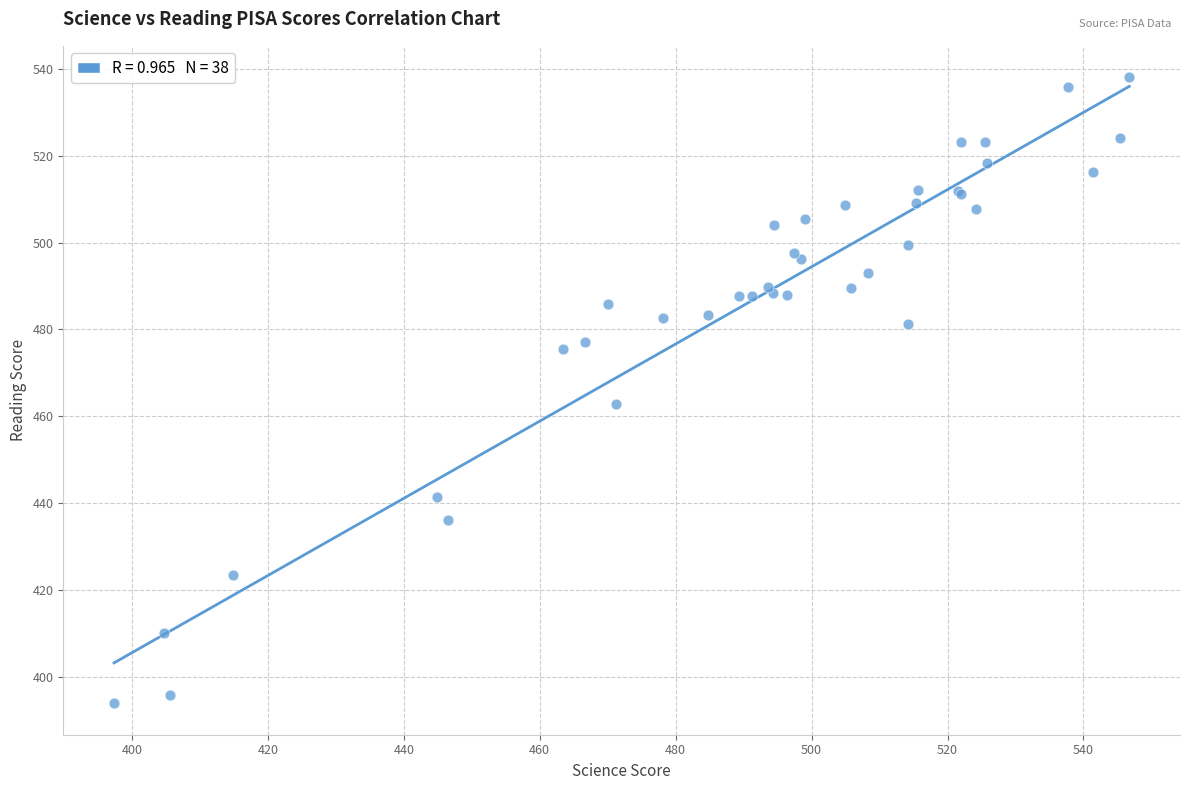

What Y value in the scatter plot is closest to 466?

462.8